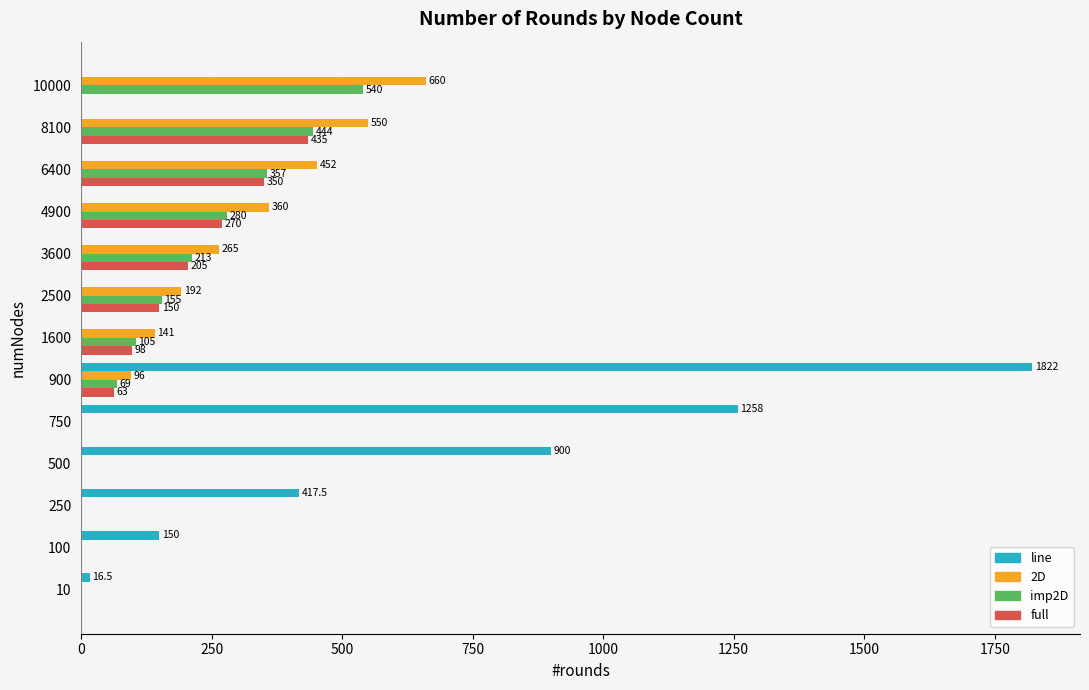

At which category does the chart reach its peak across all series?

900